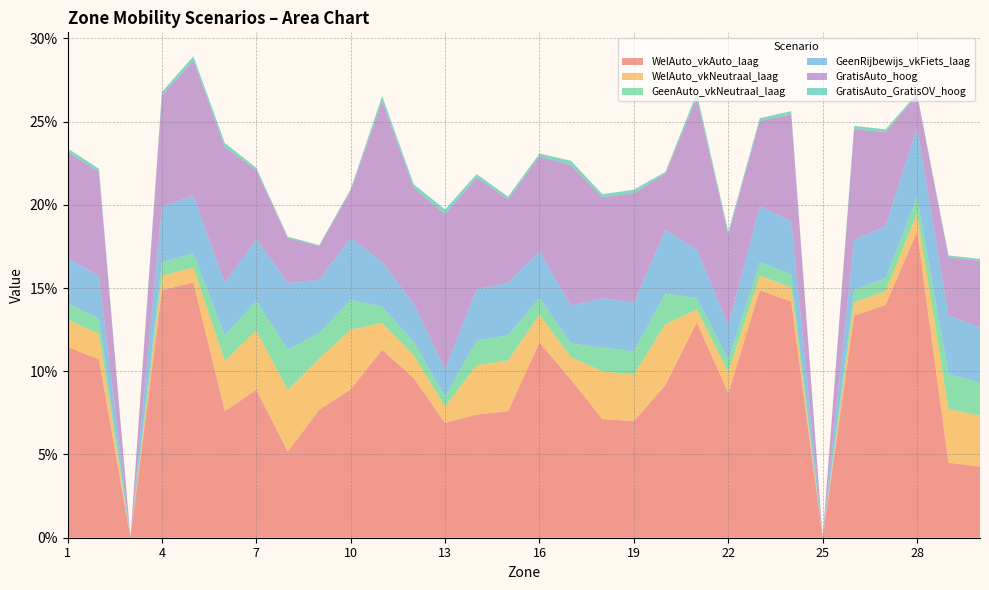

Reading left to right, what are all the values shown in this chart?

WelAuto_vkAuto_laag: 1=0.1	2=0.1	3=0.0	4=0.1	5=0.2	6=0.1	7=0.1	8=0.1	9=0.1	10=0.1	11=0.1	12=0.1	13=0.1	14=0.1	15=0.1	16=0.1	17=0.1	18=0.1	19=0.1	20=0.1	21=0.1	22=0.1	23=0.1	24=0.1	25=0.0	26=0.1	27=0.1	28=0.2	29=0.0	30=0.0
WelAuto_vkNeutraal_laag: 1=0.0	2=0.0	3=0.0	4=0.0	5=0.0	6=0.0	7=0.0	8=0.0	9=0.0	10=0.0	11=0.0	12=0.0	13=0.0	14=0.0	15=0.0	16=0.0	17=0.0	18=0.0	19=0.0	20=0.0	21=0.0	22=0.0	23=0.0	24=0.0	25=0.0	26=0.0	27=0.0	28=0.0	29=0.0	30=0.0
GeenAuto_vkNeutraal_laag: 1=0.0	2=0.0	3=0.0	4=0.0	5=0.0	6=0.0	7=0.0	8=0.0	9=0.0	10=0.0	11=0.0	12=0.0	13=0.0	14=0.0	15=0.0	16=0.0	17=0.0	18=0.0	19=0.0	20=0.0	21=0.0	22=0.0	23=0.0	24=0.0	25=0.0	26=0.0	27=0.0	28=0.0	29=0.0	30=0.0
GeenRijbewijs_vkFiets_laag: 1=0.0	2=0.0	3=0.0	4=0.0	5=0.0	6=0.0	7=0.0	8=0.0	9=0.0	10=0.0	11=0.0	12=0.0	13=0.0	14=0.0	15=0.0	16=0.0	17=0.0	18=0.0	19=0.0	20=0.0	21=0.0	22=0.0	23=0.0	24=0.0	25=0.0	26=0.0	27=0.0	28=0.0	29=0.0	30=0.0
GratisAuto_hoog: 1=0.1	2=0.1	3=0.0	4=0.1	5=0.1	6=0.1	7=0.0	8=0.0	9=0.0	10=0.0	11=0.1	12=0.1	13=0.1	14=0.1	15=0.1	16=0.1	17=0.1	18=0.1	19=0.1	20=0.0	21=0.1	22=0.1	23=0.1	24=0.1	25=0.0	26=0.1	27=0.1	28=0.0	29=0.0	30=0.0
GratisAuto_GratisOV_hoog: 1=0.0	2=0.0	3=0.0	4=0.0	5=0.0	6=0.0	7=0.0	8=0.0	9=0.0	10=0.0	11=0.0	12=0.0	13=0.0	14=0.0	15=0.0	16=0.0	17=0.0	18=0.0	19=0.0	20=0.0	21=0.0	22=0.0	23=0.0	24=0.0	25=0.0	26=0.0	27=0.0	28=0.0	29=0.0	30=0.0